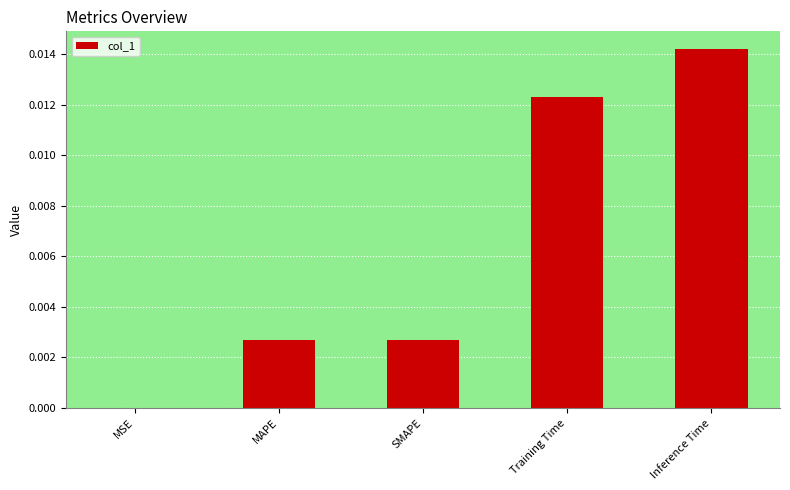

Is it true that the value at SMAPE is 0.0?

True